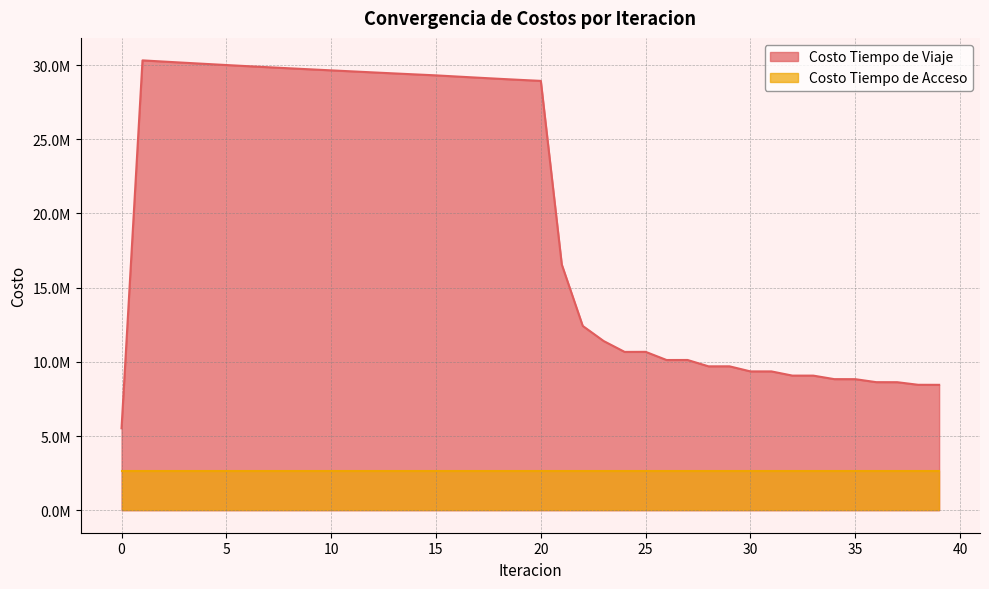

What is the maximum value shown in the chart?

30315938.5